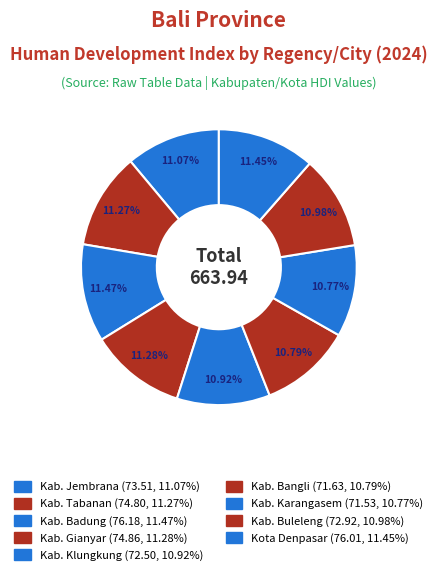

To the nearest percent, what percentage of the pie is Kab. Bangli?

11%